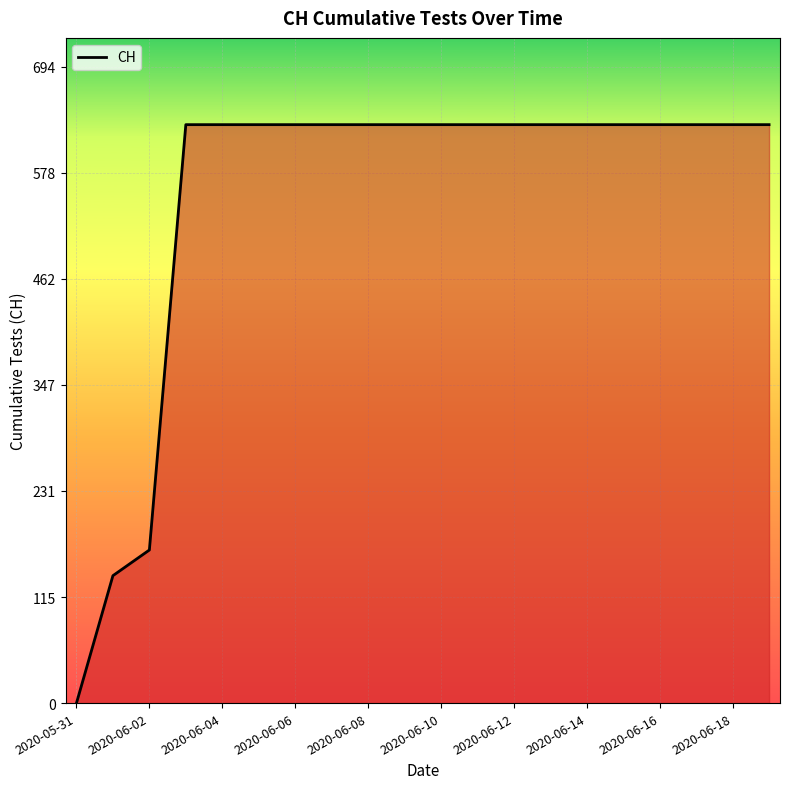

What is the maximum value shown in the chart?

631